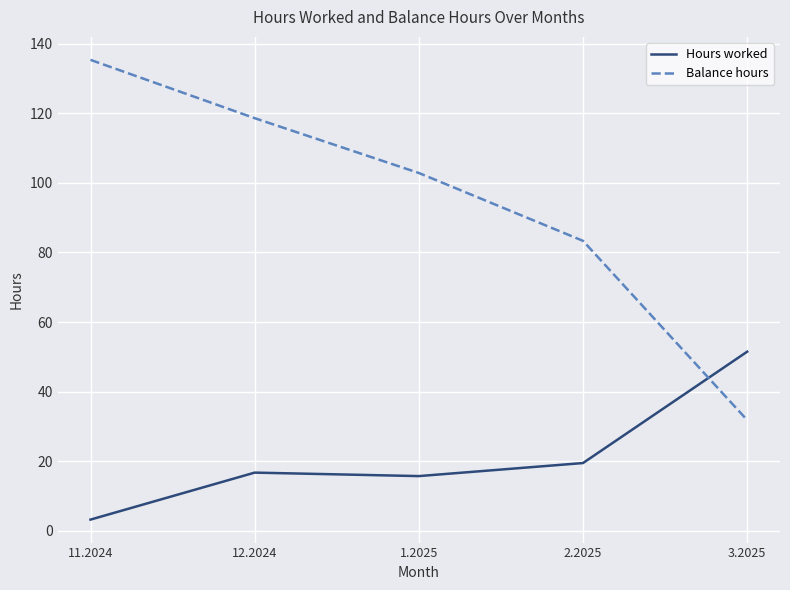

The Balance hours series shows 62.7 at 12.2024. True or false?

False